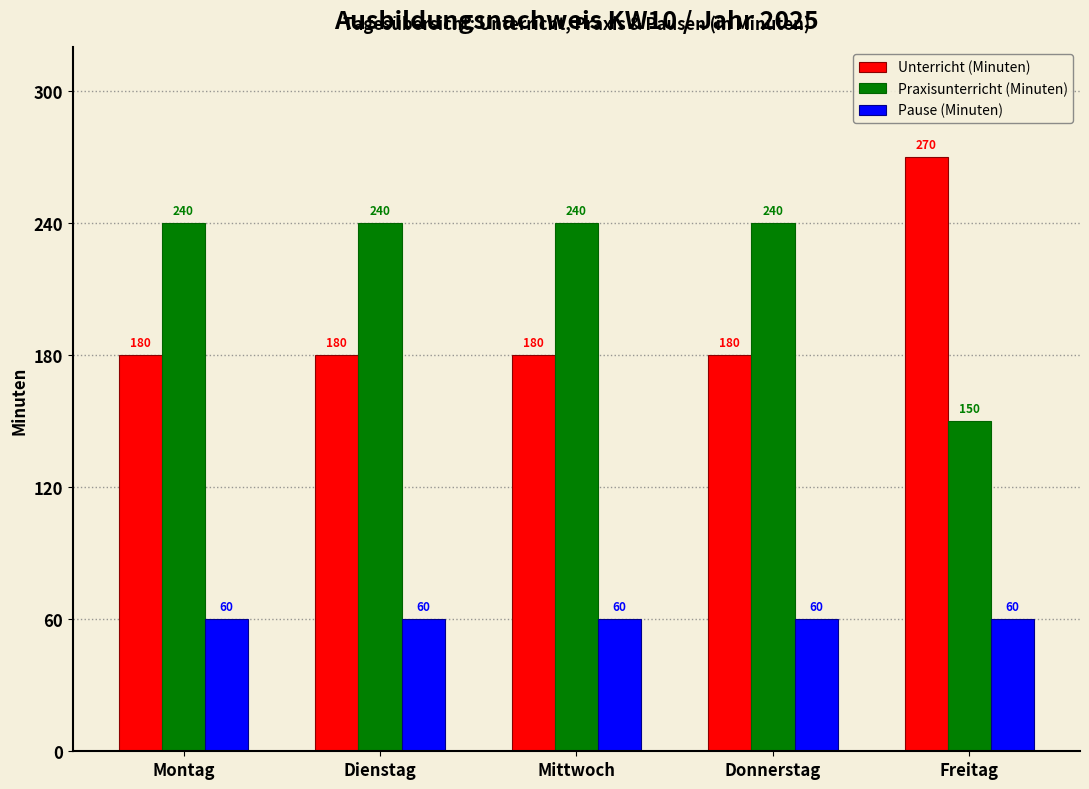

Reading right to left, extract all data points from this chart.

Unterricht (Minuten): 270	180	180	180	180
Praxisunterricht (Minuten): 150	240	240	240	240
Pause (Minuten): 60	60	60	60	60